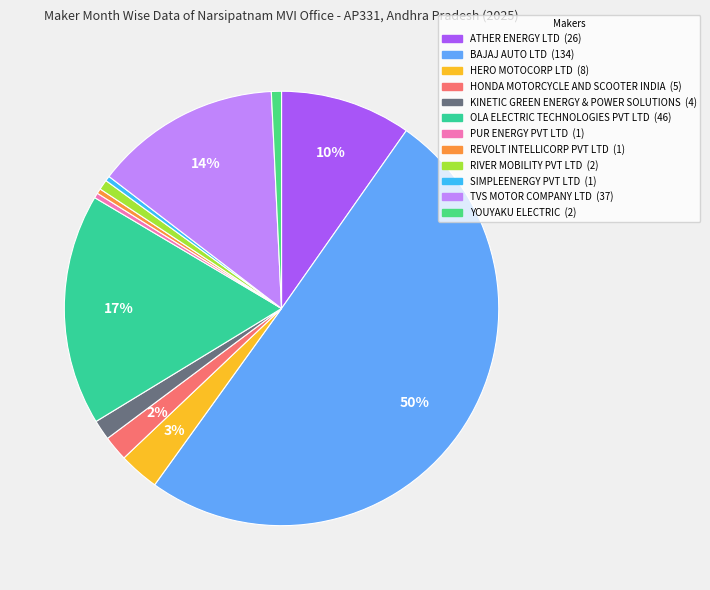

Which slice is the largest?

BAJAJ AUTO LTD